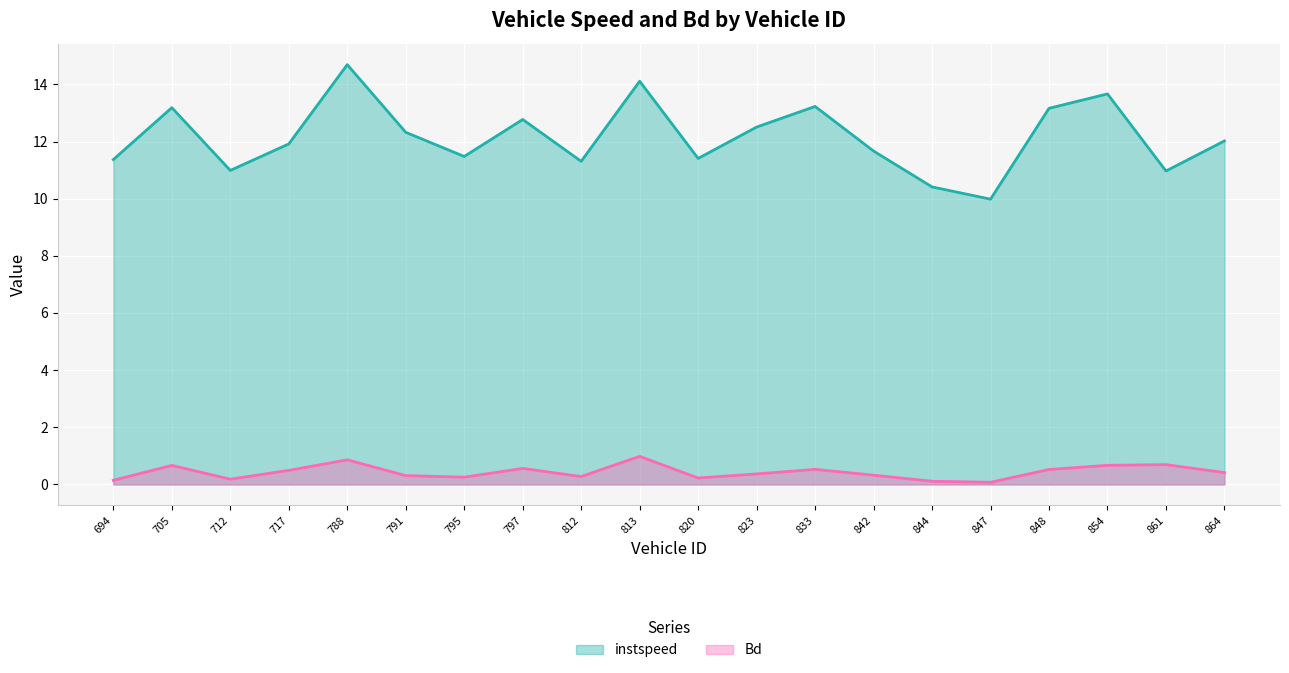

What value does the instspeed series have at 812?

11.3